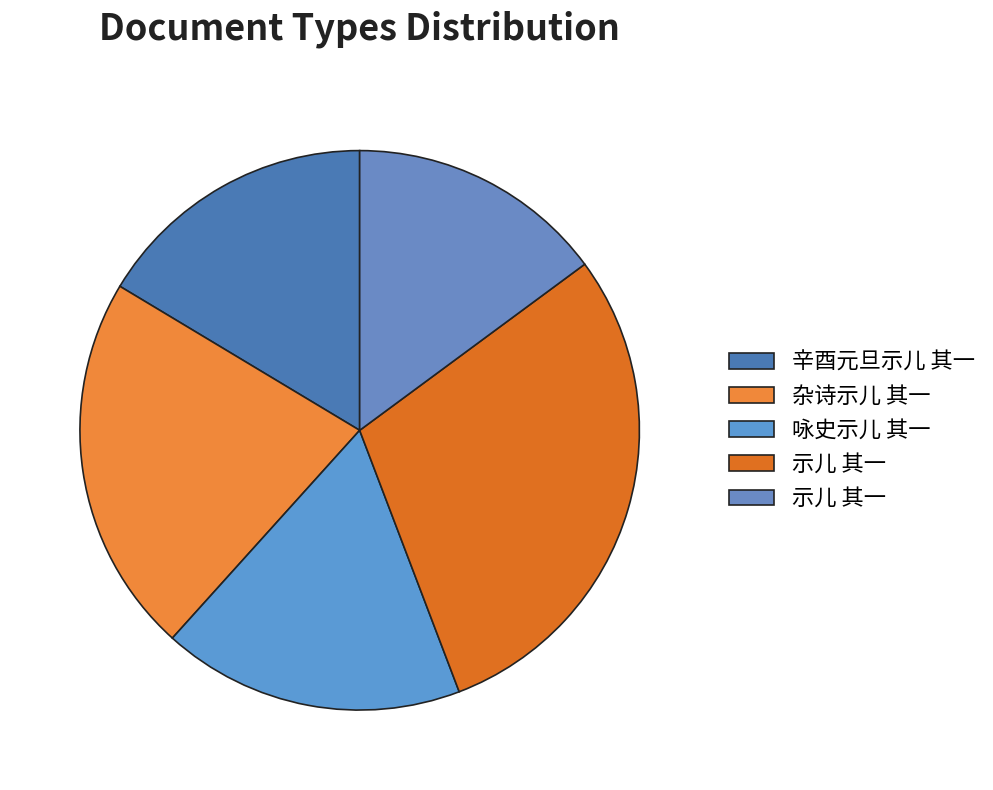

How many segments does this pie chart have?

5